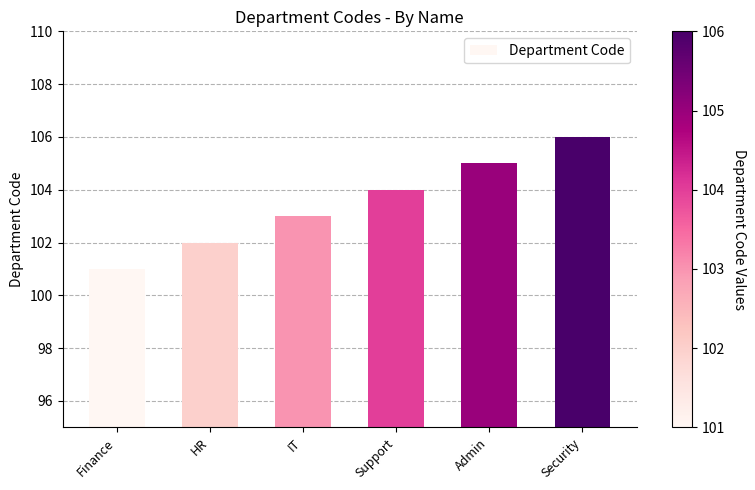

What is the difference between the values at IT and Support?

1